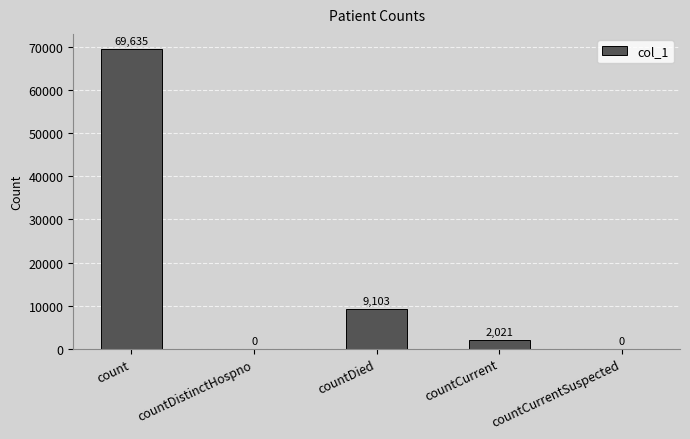

What is the change in value from countDistinctHospno to countCurrent?

+2021